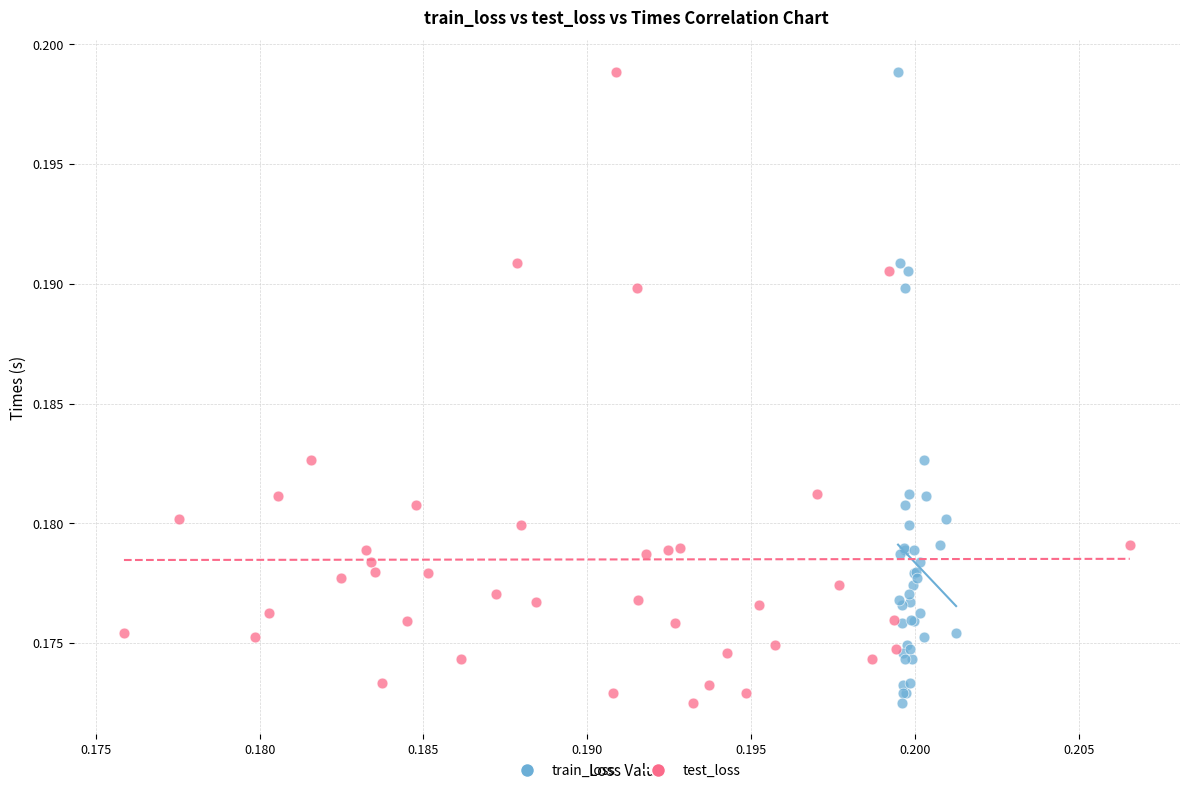

What are all the series names shown in the legend?

train_loss, test_loss